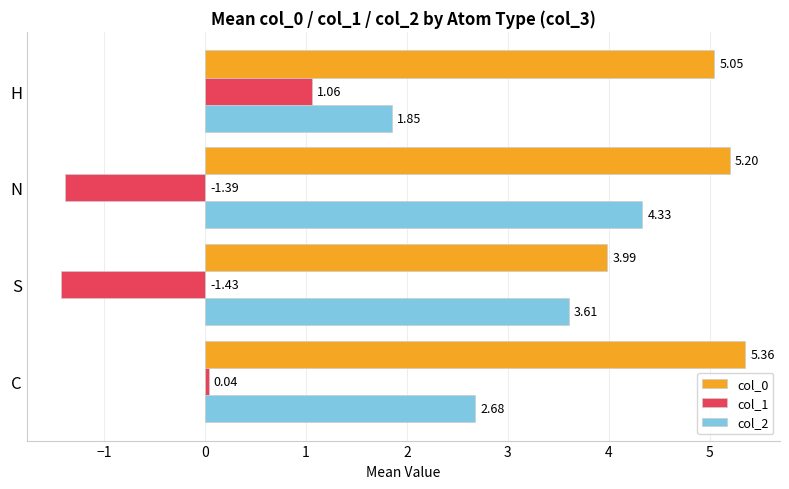

Which label corresponds to the smallest value in the chart?

S